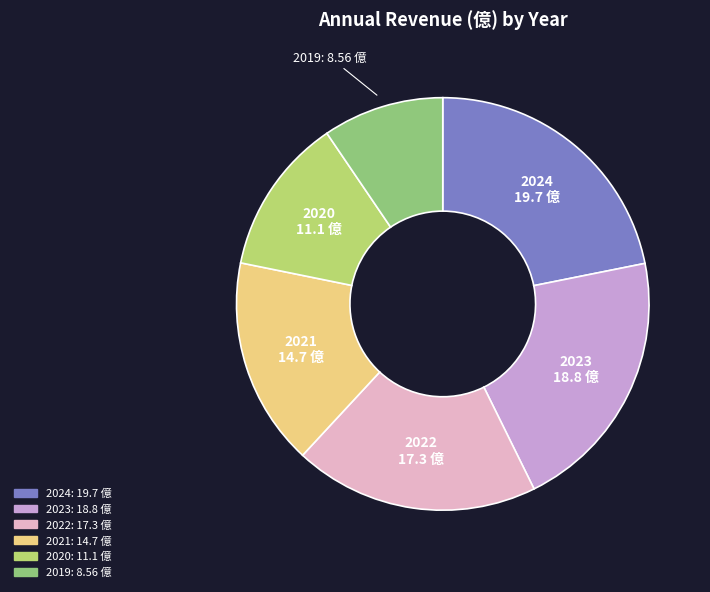

Rank the categories by value from lowest to highest.

2019, 2020, 2021, 2022, 2023, 2024